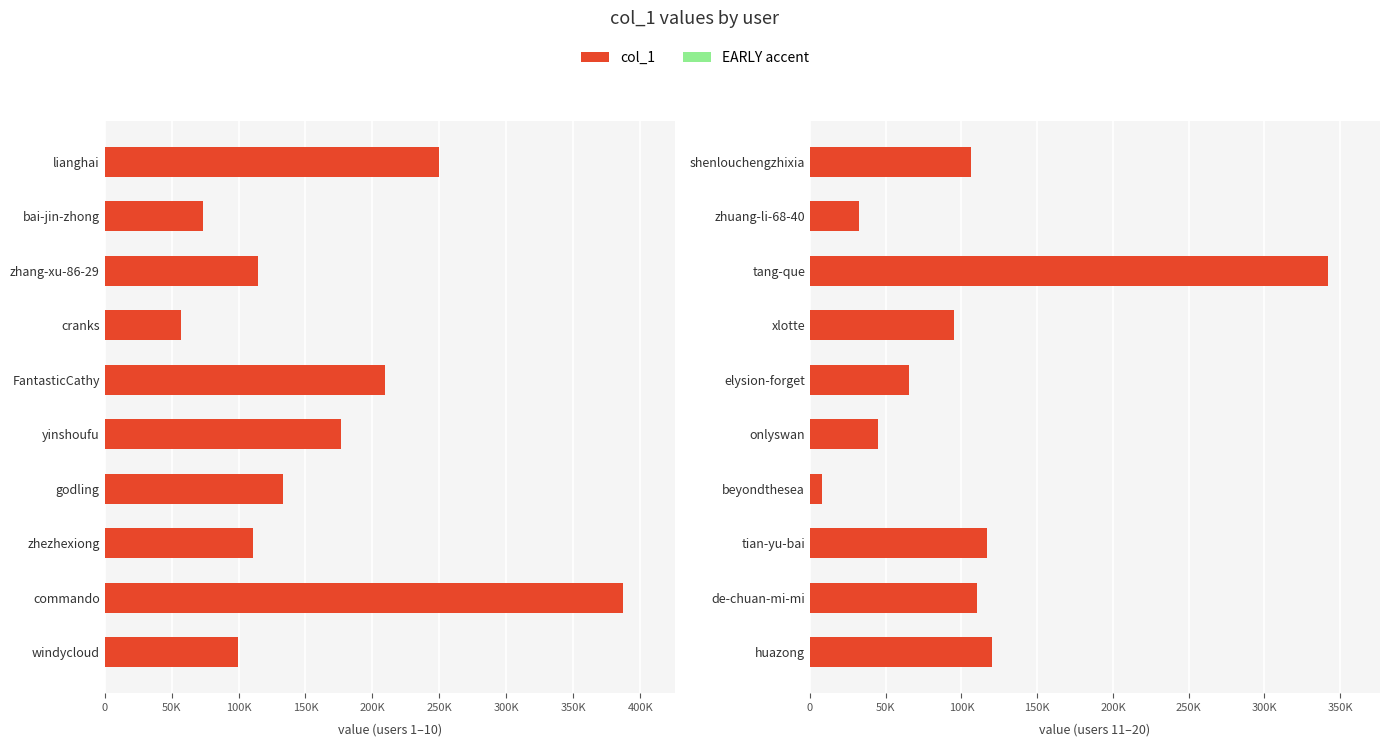

At beyondthesea, list the series in order from smallest to largest.

EARLY, col_1